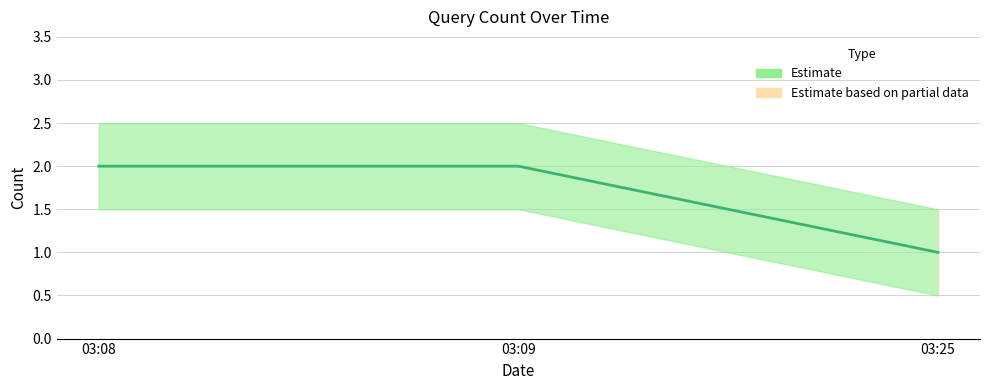

Count the values in the range 1 to 2.

3